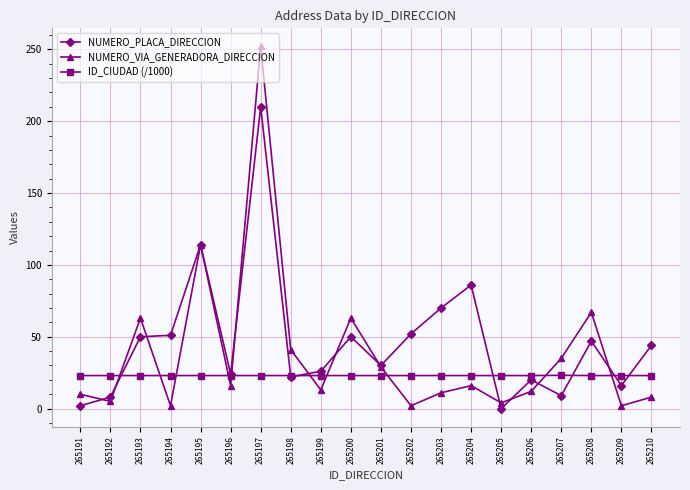

Where is the first local maximum for NUMERO_VIA_GENERADORA_DIRECCION?

265193